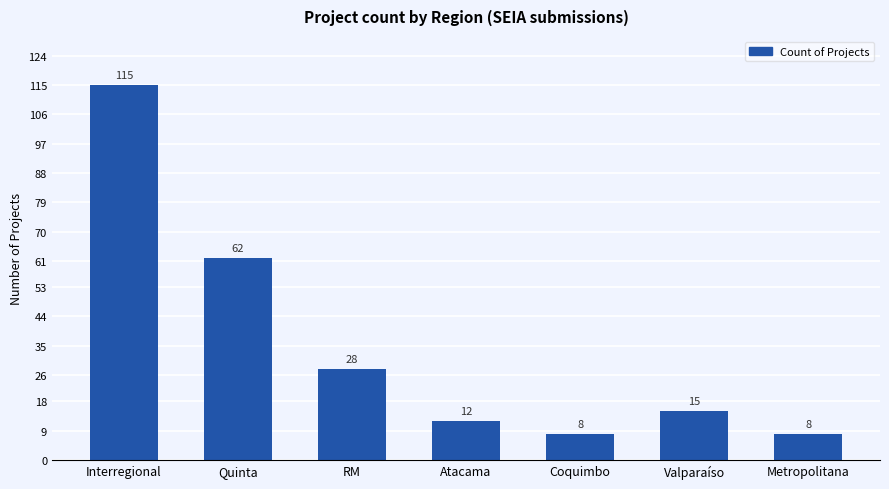

Which category has the highest value across all series?

Interregional